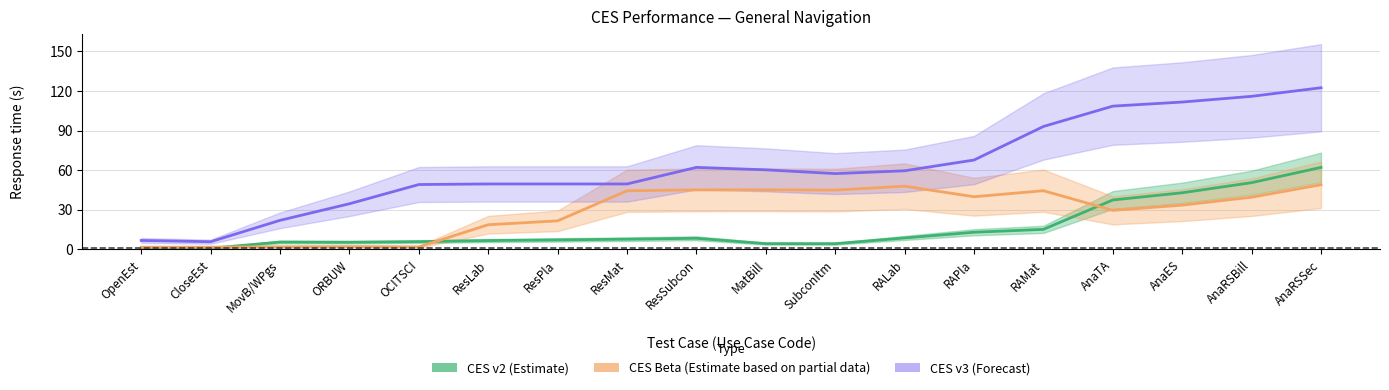

True or false: CES Beta (Partial) and CES v3 (Forecast) cross at least once.

False